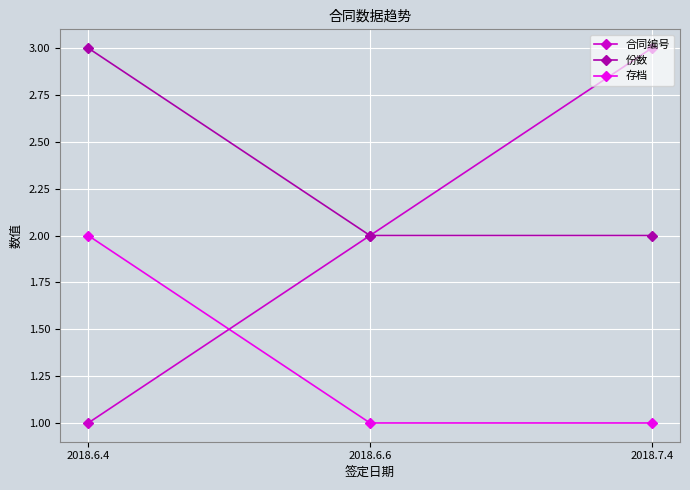

What is the total value across all series at 2018.7.4?

6